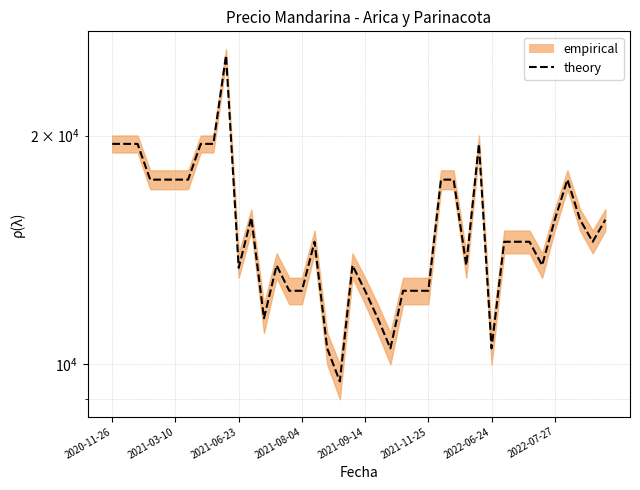

How many lines are shown in the chart?

1